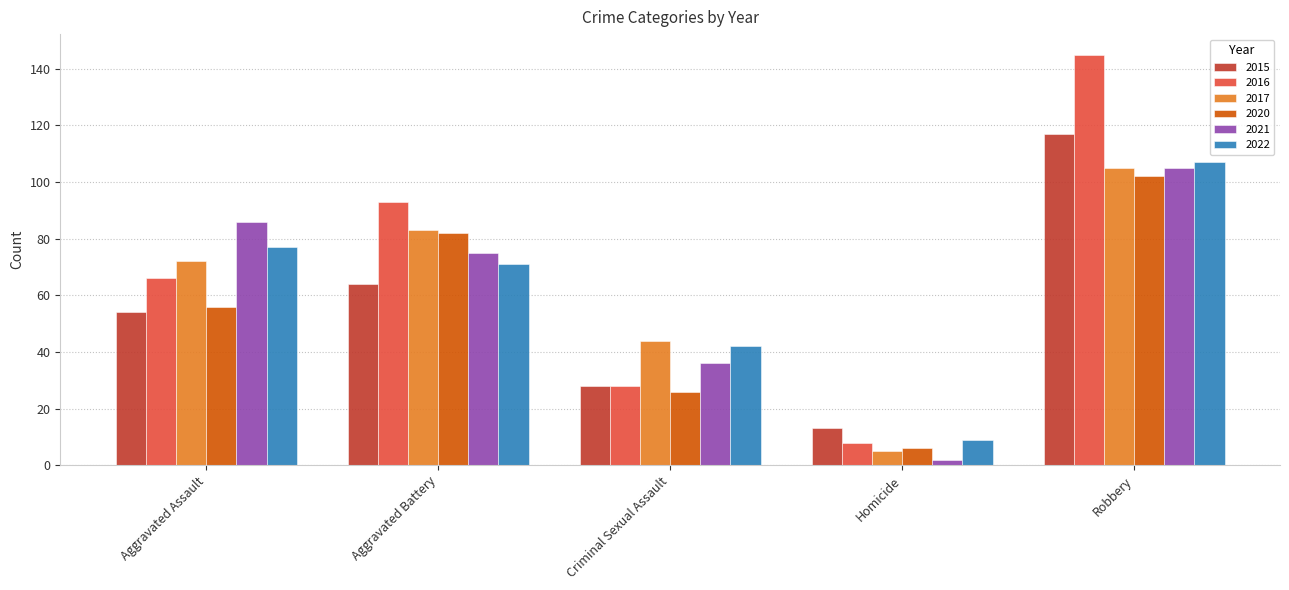

Reading left to right, what are all the values shown in this chart?

2015: Aggravated Assault=54	Aggravated Battery=64	Criminal Sexual Assault=28	Homicide=13	Robbery=117
2016: Aggravated Assault=66	Aggravated Battery=93	Criminal Sexual Assault=28	Homicide=8	Robbery=145
2017: Aggravated Assault=72	Aggravated Battery=83	Criminal Sexual Assault=44	Homicide=5	Robbery=105
2020: Aggravated Assault=56	Aggravated Battery=82	Criminal Sexual Assault=26	Homicide=6	Robbery=102
2021: Aggravated Assault=86	Aggravated Battery=75	Criminal Sexual Assault=36	Homicide=2	Robbery=105
2022: Aggravated Assault=77	Aggravated Battery=71	Criminal Sexual Assault=42	Homicide=9	Robbery=107